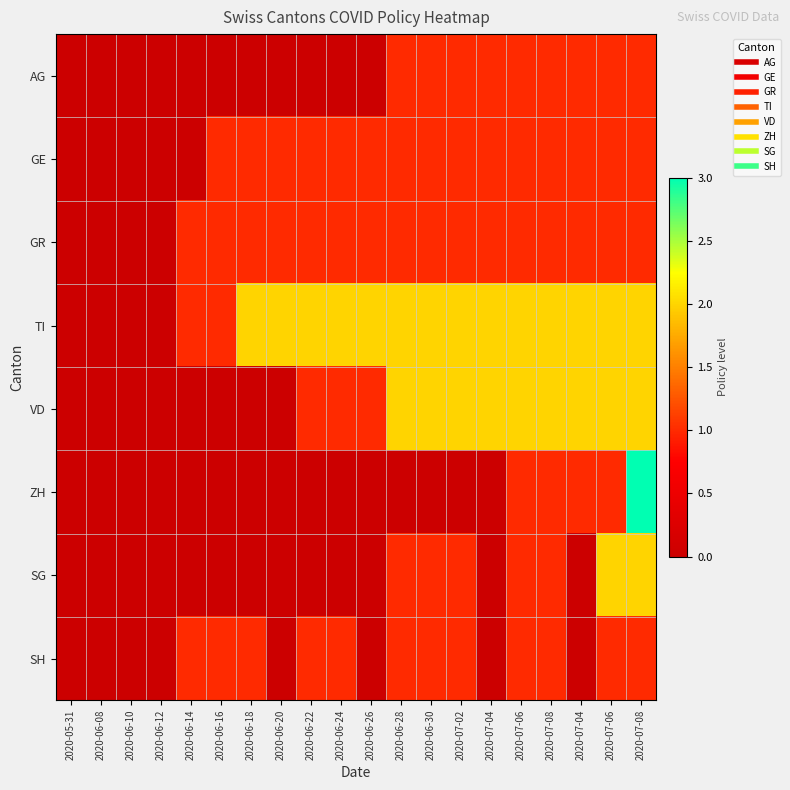

At 2020-06-22, list the series in order from largest to smallest.

TI, GE, GR, VD, SH, AG, ZH, SG